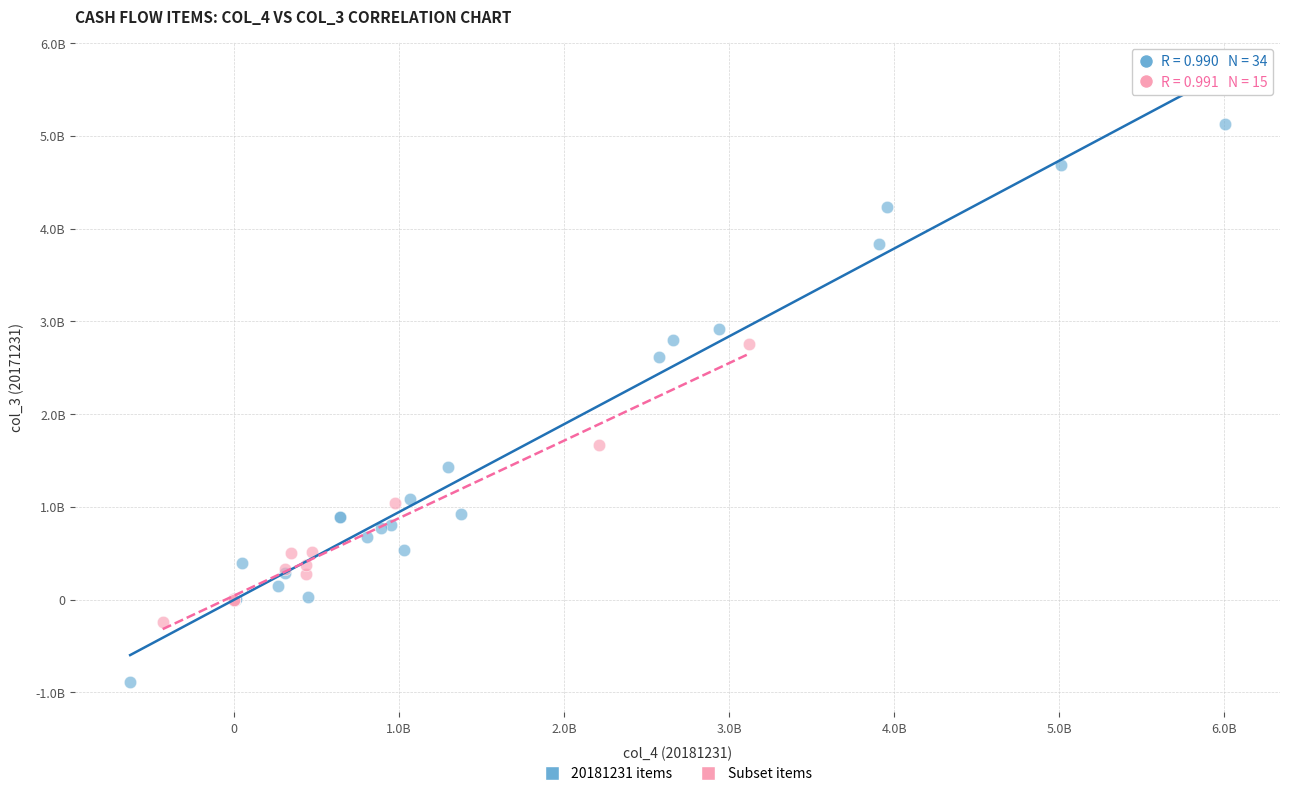

What are all the series names shown in the legend?

20181231 items, Subset items